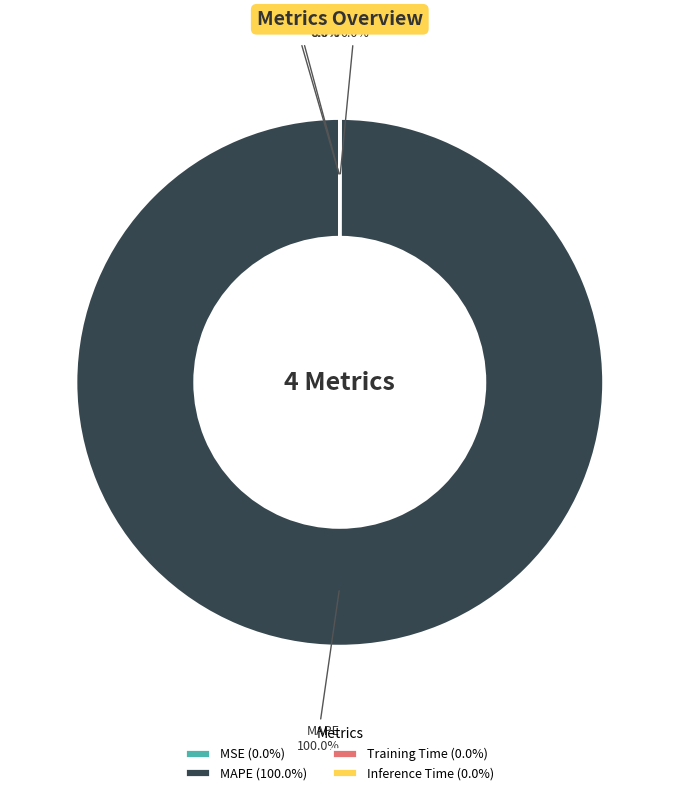

Which category has the biggest portion of the pie?

MAPE